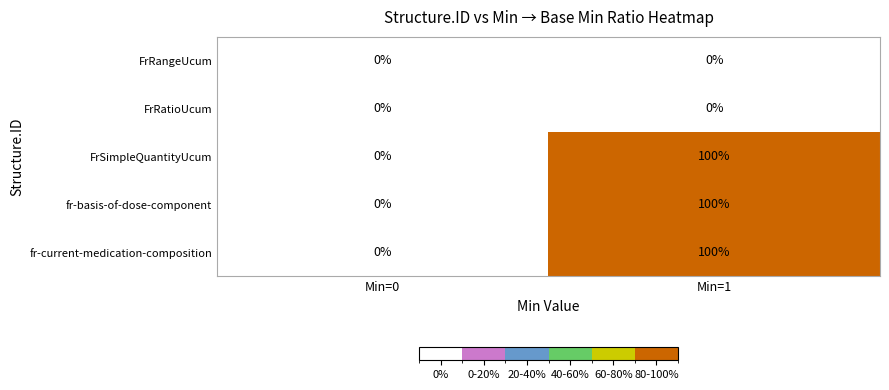

What is the greatest value displayed?

100